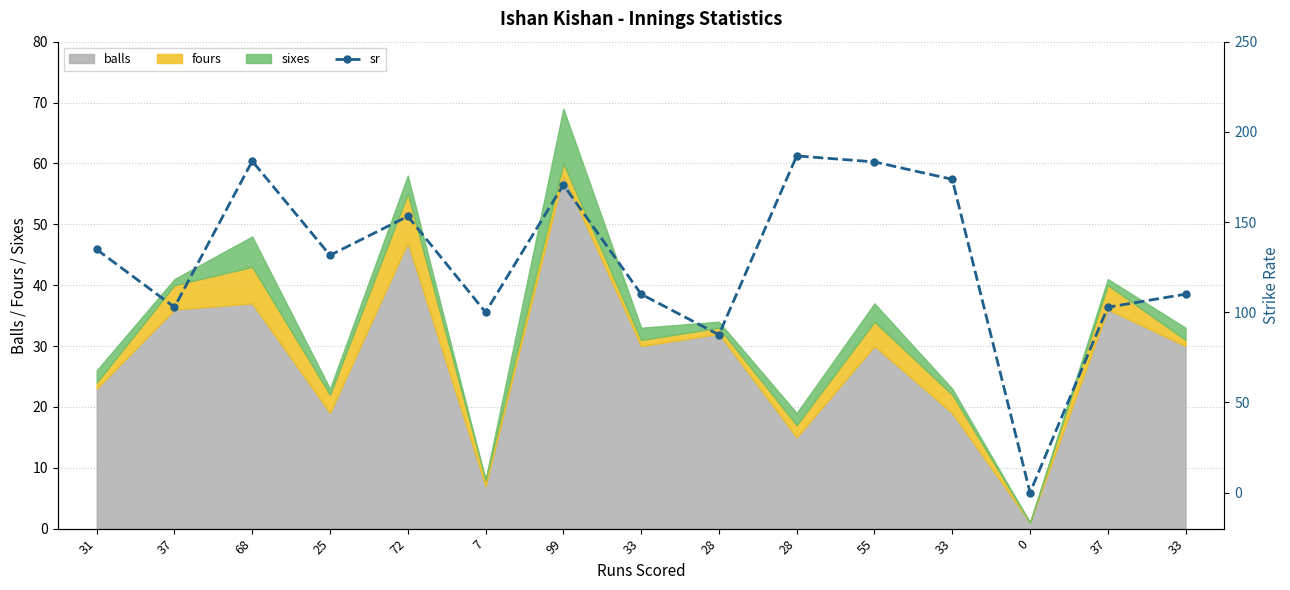

Which has a higher value, 28 or 0?

28